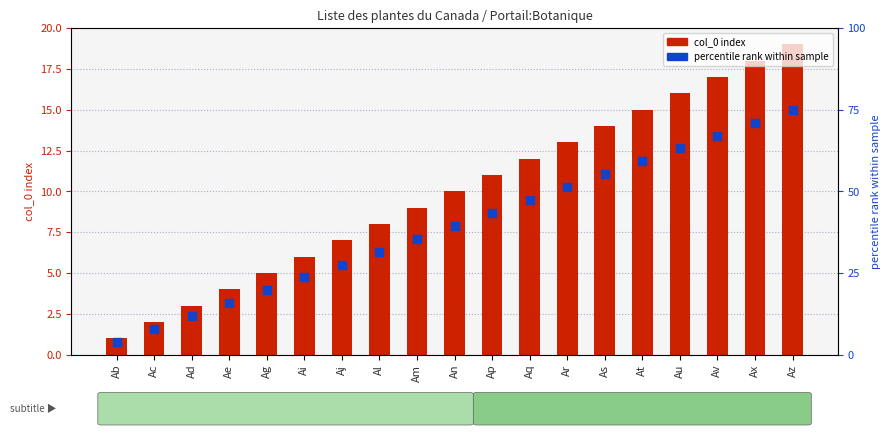

At which category is the sum across all series the highest?

Az